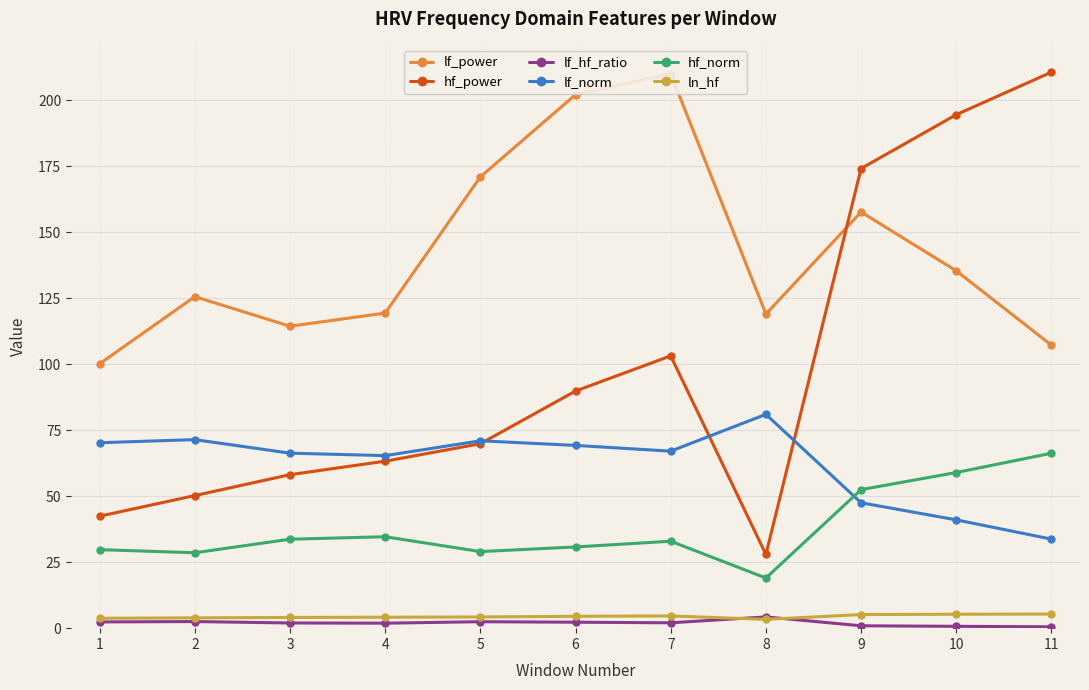

Is the value of hf_power at 6 greater than the value of hf_norm at 10?

Yes